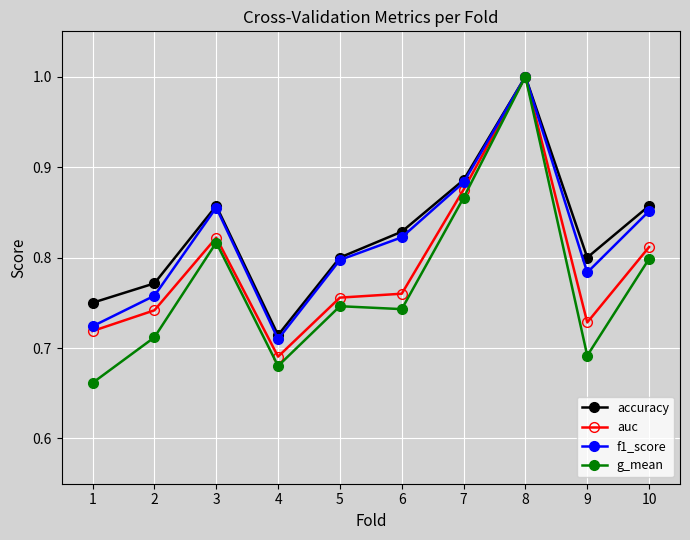

Which series has the largest range (max minus min)?

g_mean